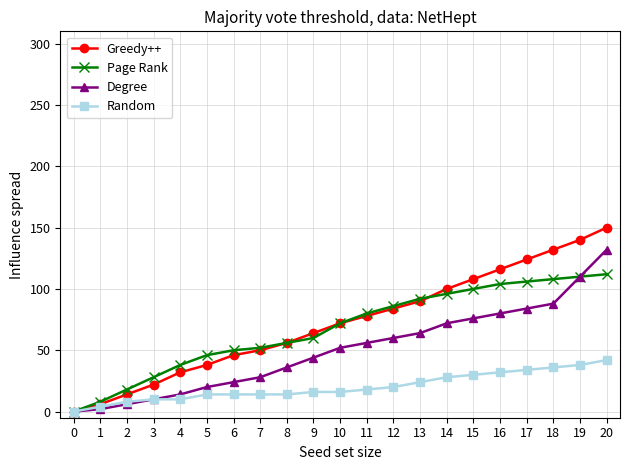

Rank the series by their maximum value, from highest to lowest.

Greedy++, Degree, Page Rank, Random